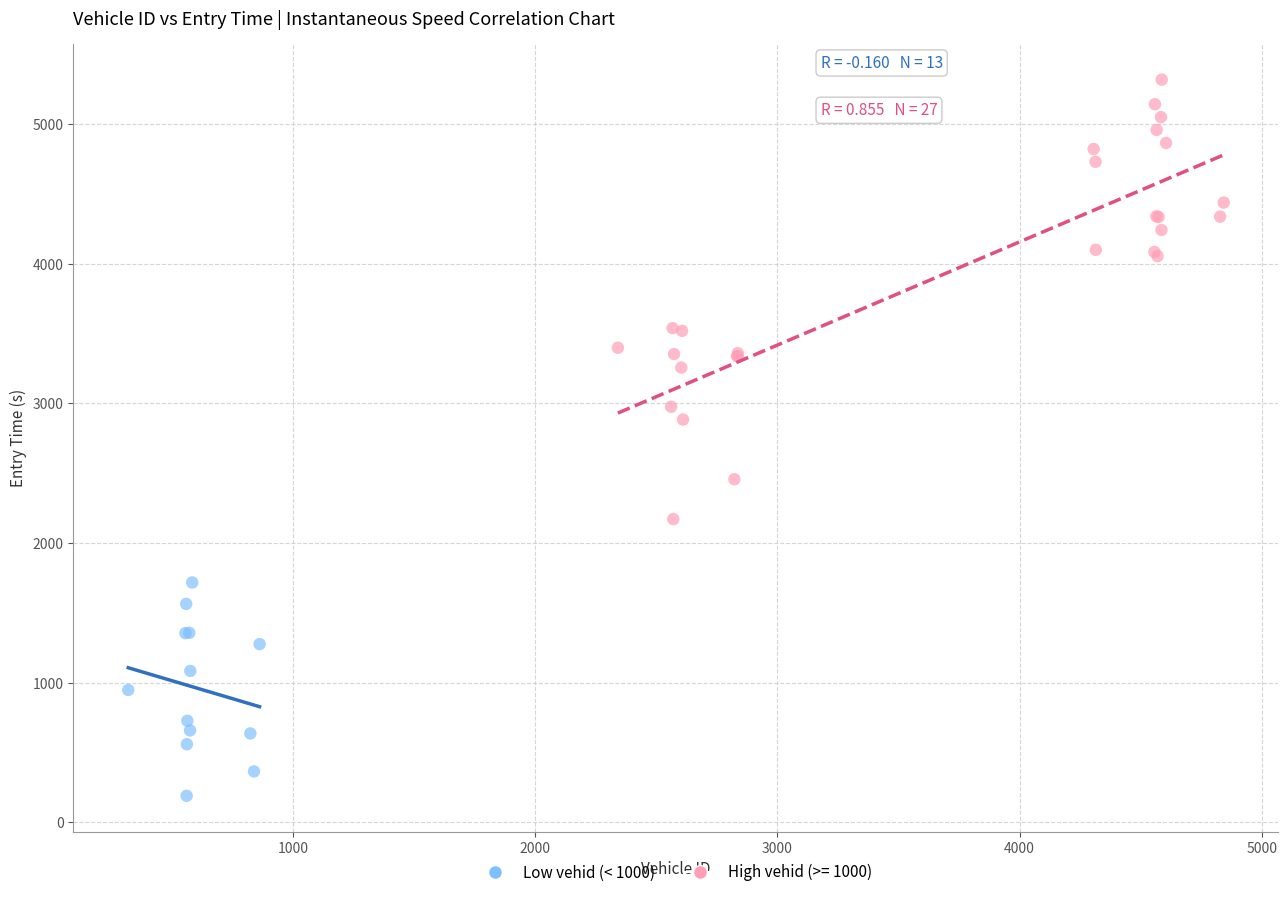

Which series has the widest spread of Y values?

High vehid (>= 1000)